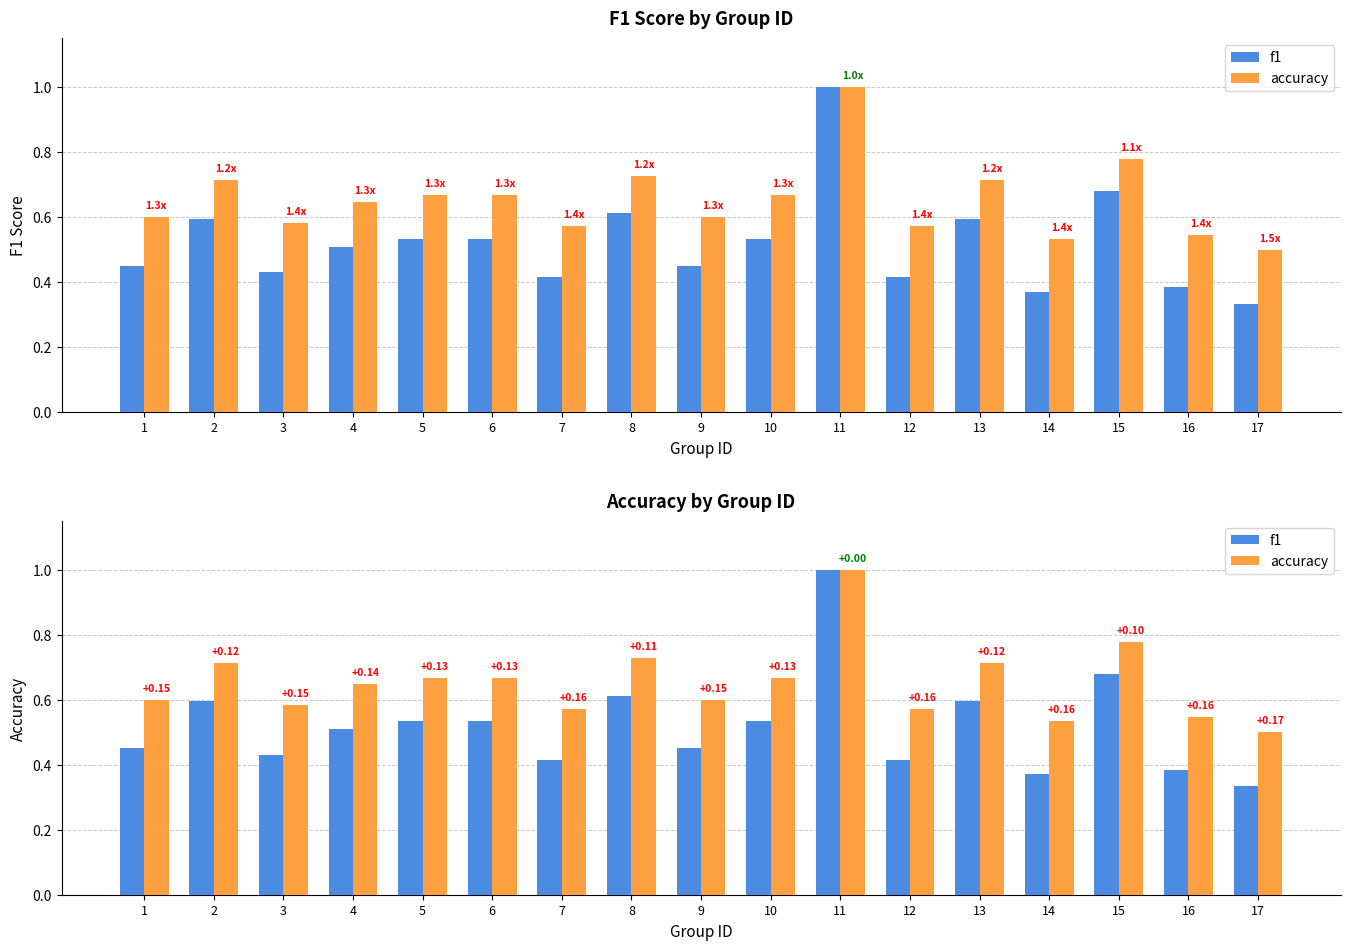

The value of f1 at 9 is 0.6. True or false?

False